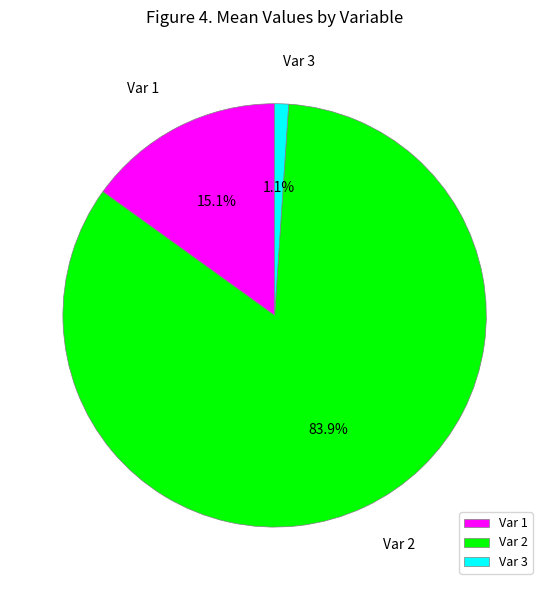

Which slice is the largest?

Var 2